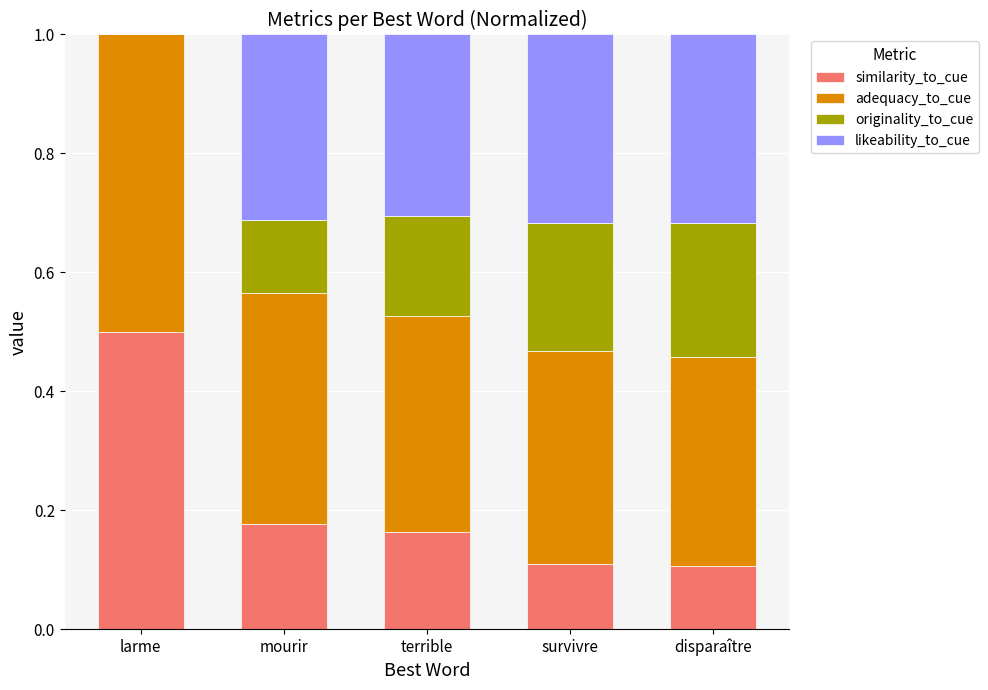

What is the total value across all series at mourir?

1.0